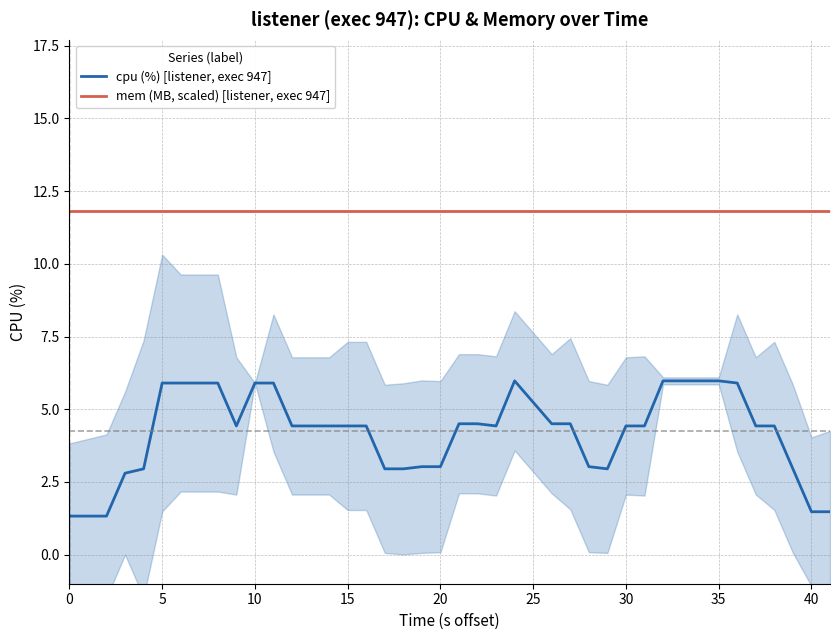

True or false: cpu (%) [listener, exec 947] has more than 1 points higher than both neighbors.

True